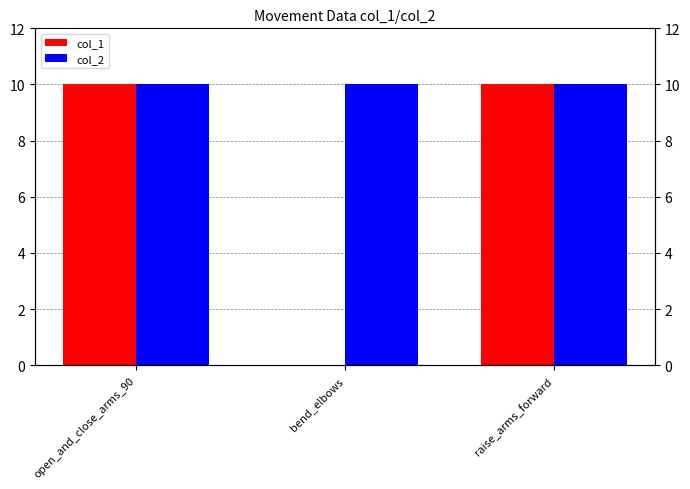

Which series has the widest spread of values?

col_1